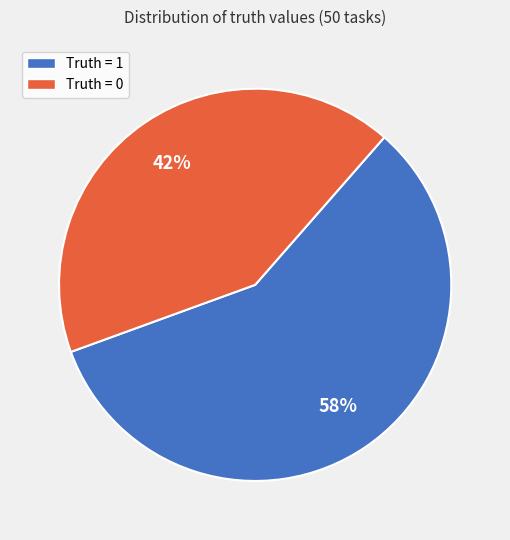

True or false: Truth = 1 accounts for 58% of the total.

True